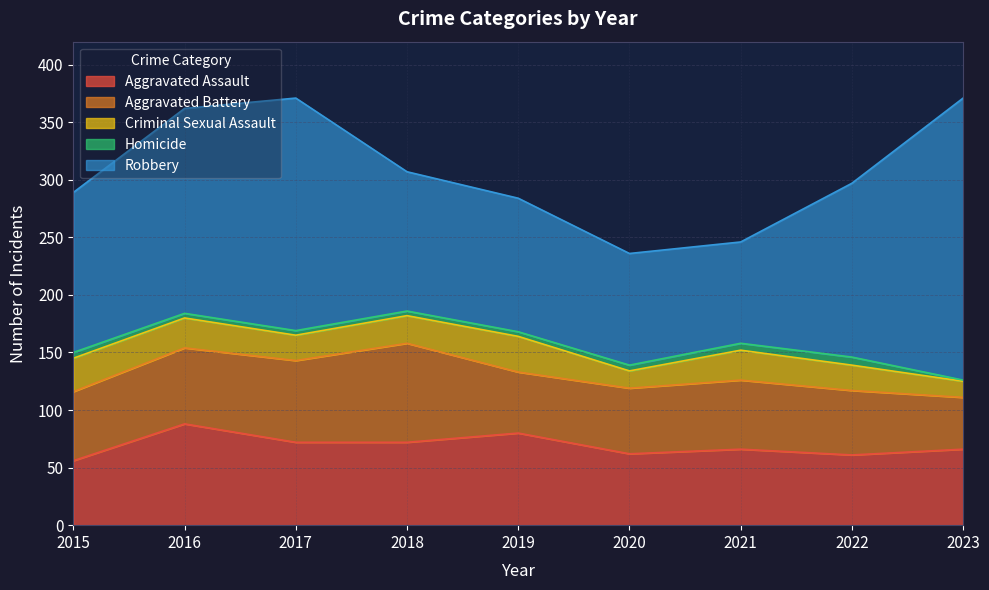

How many interior local valleys does the Robbery series have?

1